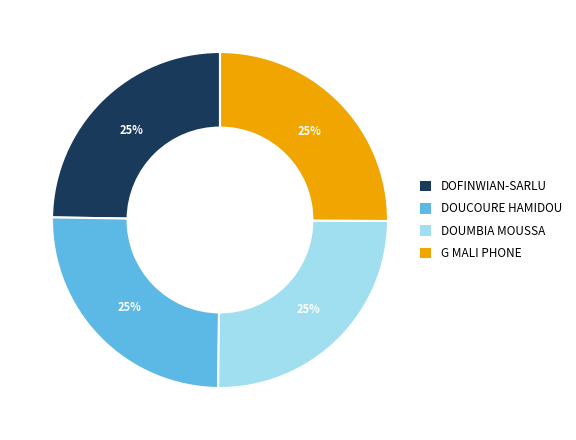

The DOUCOURE HAMIDOU slice represents 25% of the pie. True or false?

True